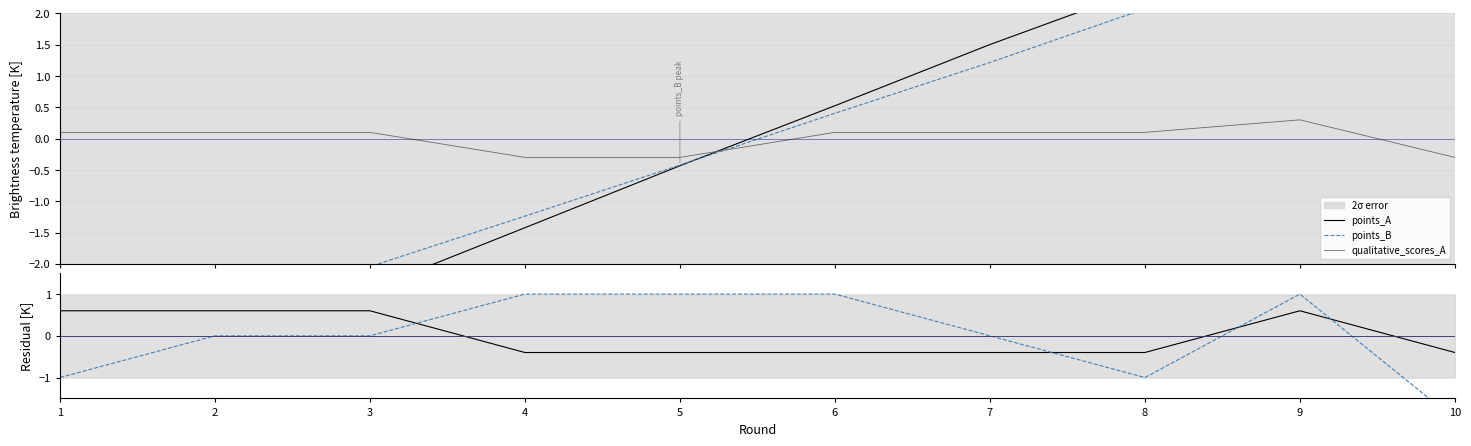

How many intersections are there between CS_B and points_A?

1